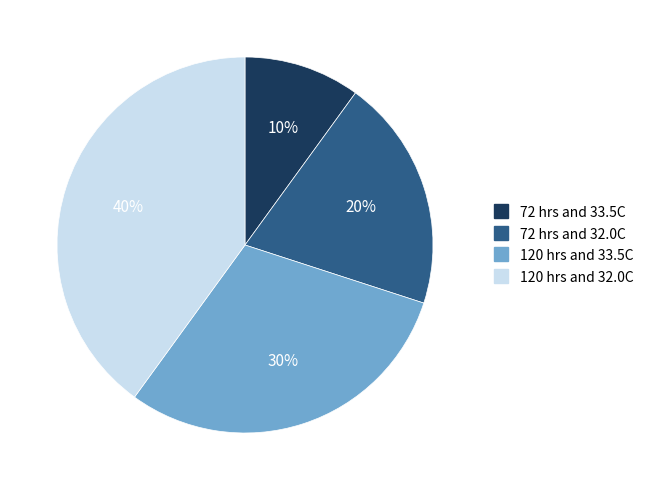

What percentage is the 72 hrs and 32.0C slice, to the nearest percent?

20%